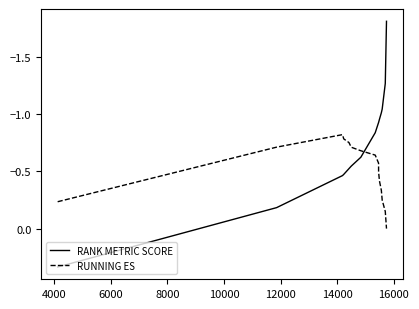

Is this an area chart (filled region under the line)?

No